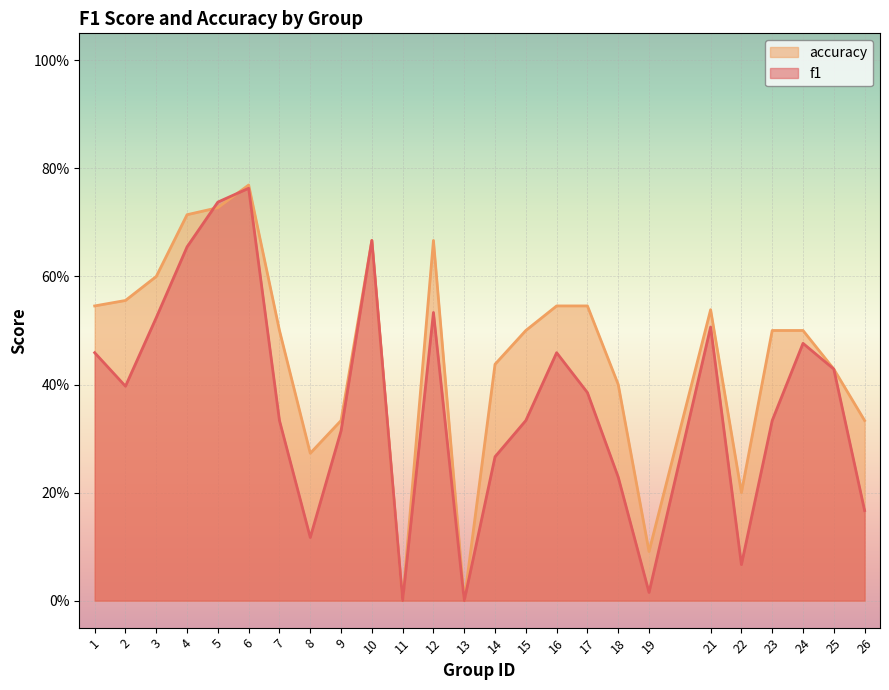

Reading left to right, extract all data points from this chart.

f1: 1=0.5	2=0.4	3=0.5	4=0.7	5=0.7	6=0.8	7=0.3	8=0.1	9=0.3	10=0.7	11=0.0	12=0.5	13=0.0	14=0.3	15=0.3	16=0.5	17=0.4	18=0.2	19=0.0	21=0.5	22=0.1	23=0.3	24=0.5	25=0.4	26=0.2
accuracy: 1=0.5	2=0.6	3=0.6	4=0.7	5=0.7	6=0.8	7=0.5	8=0.3	9=0.3	10=0.7	11=0.0	12=0.7	13=0.0	14=0.4	15=0.5	16=0.5	17=0.5	18=0.4	19=0.1	21=0.5	22=0.2	23=0.5	24=0.5	25=0.4	26=0.3